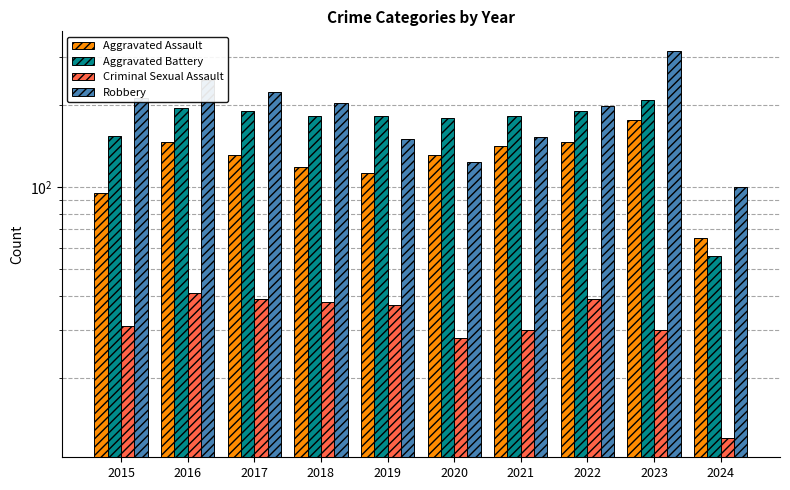

What is the total value across all series at 2018?

544